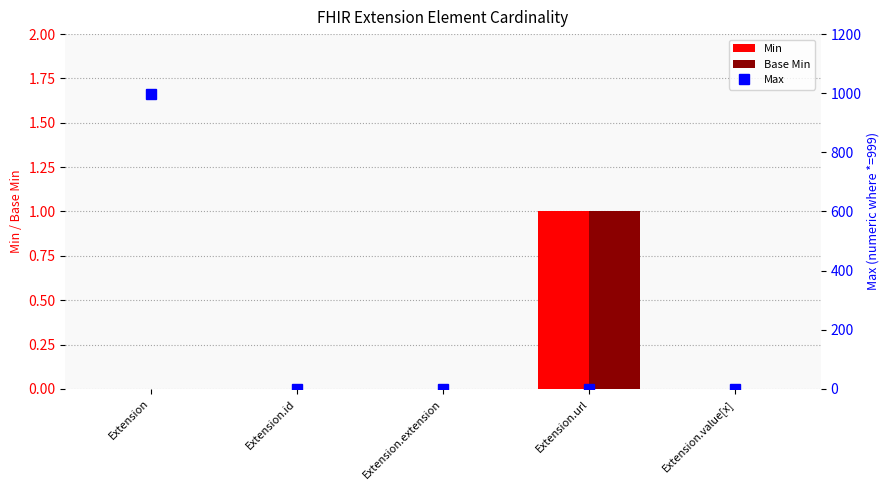

Rank the categories by Max value from lowest to highest.

Extension.extension, Extension.id, Extension.url, Extension.value[x], Extension